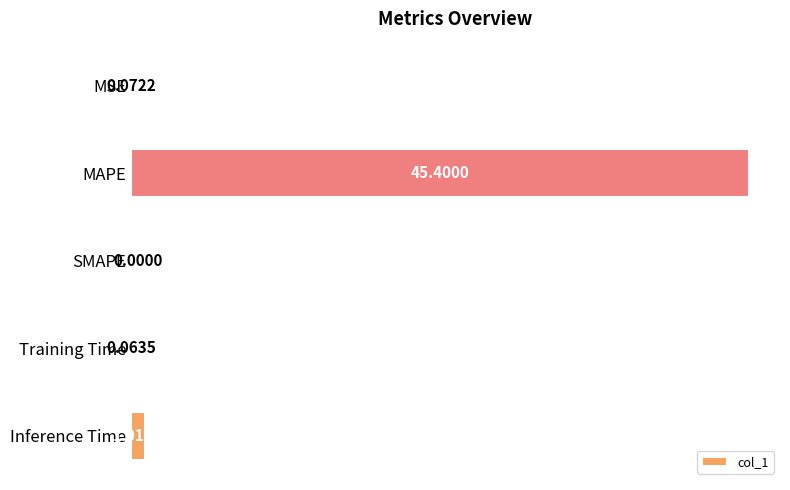

Which label corresponds to the largest value in the chart?

MAPE